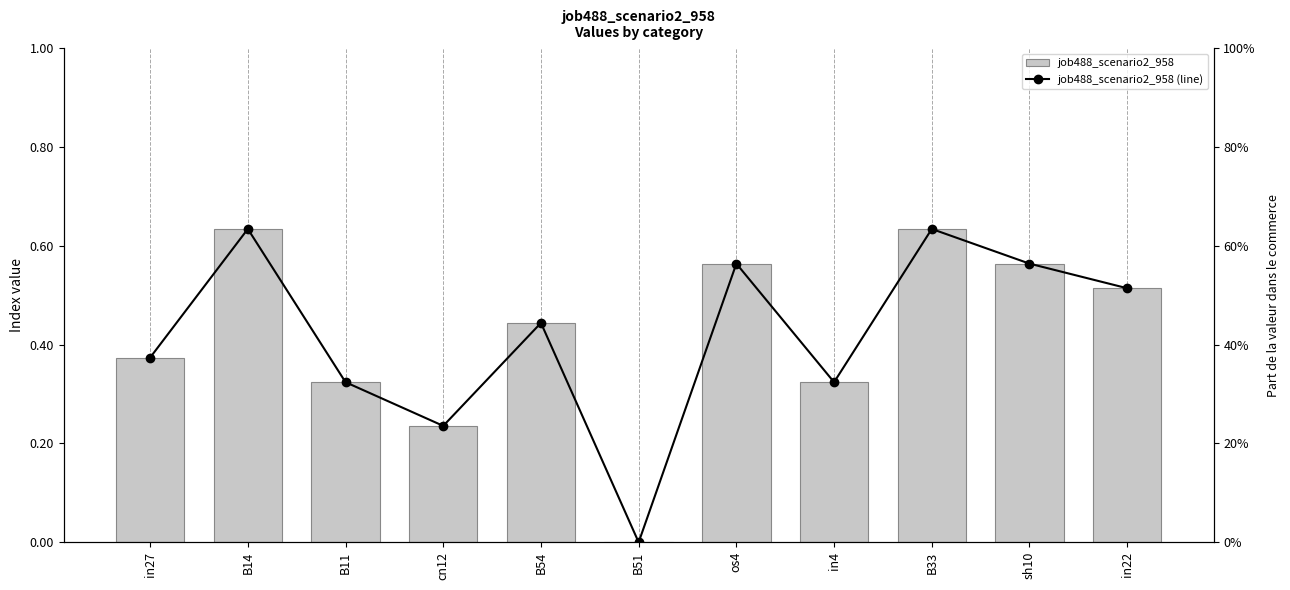

What is the total value across all series at B14?

1.3